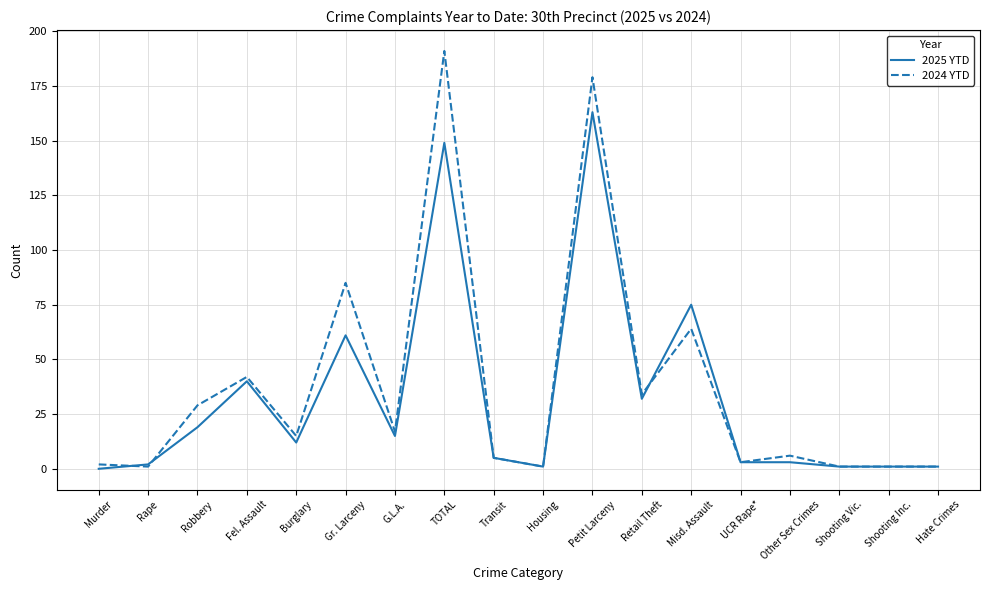

Reading left to right, extract all data points from this chart.

2025 YTD: 0	2	19	40	12	61	15	149	5	1	163	32	75	3	3	1	1	1
2024 YTD: 2	1	29	42	15	85	17	191	5	1	179	34	64	3	6	1	1	1